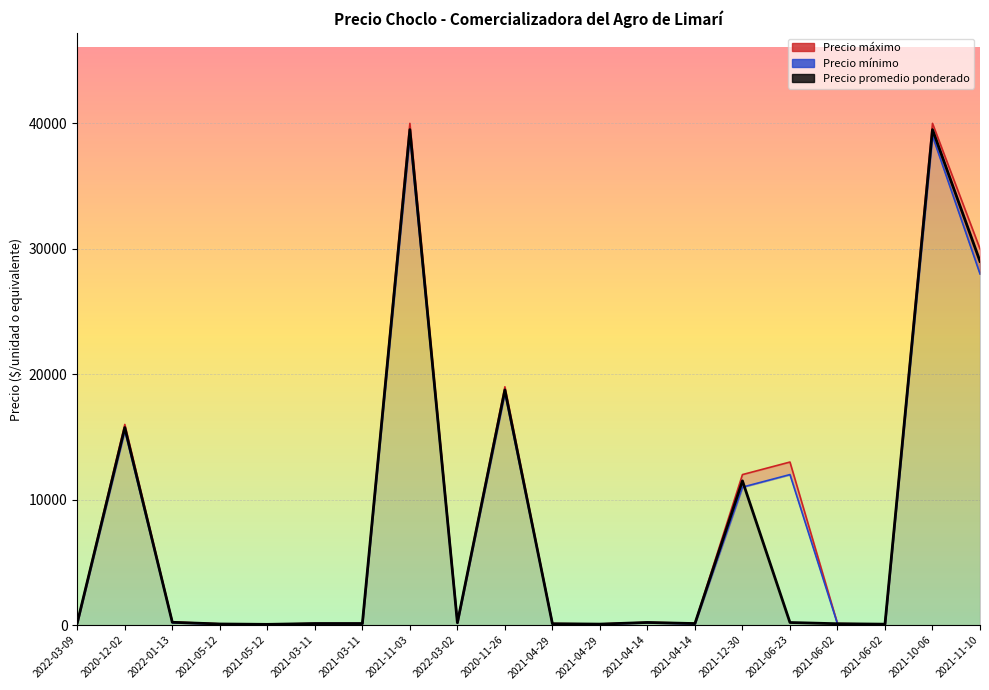

True or false: Precio mínimo and Precio máximo cross at least once.

False